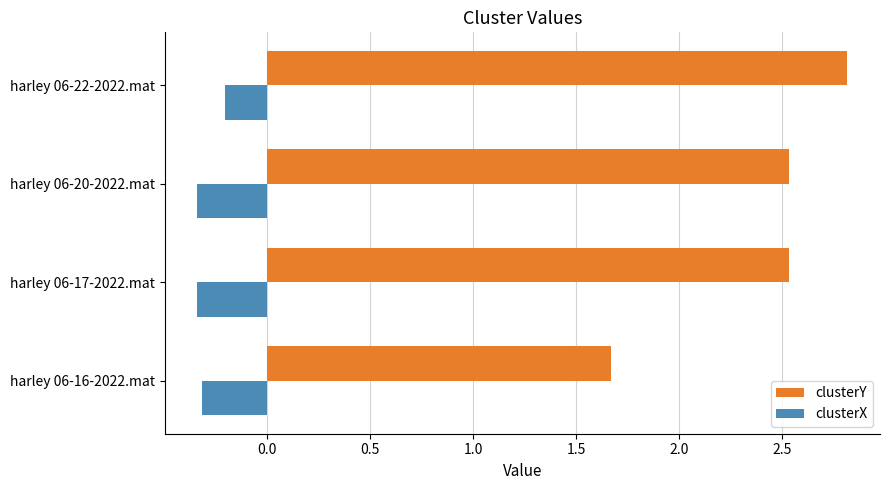

What is the total value across all series at harley 06-20-2022.mat?

2.2